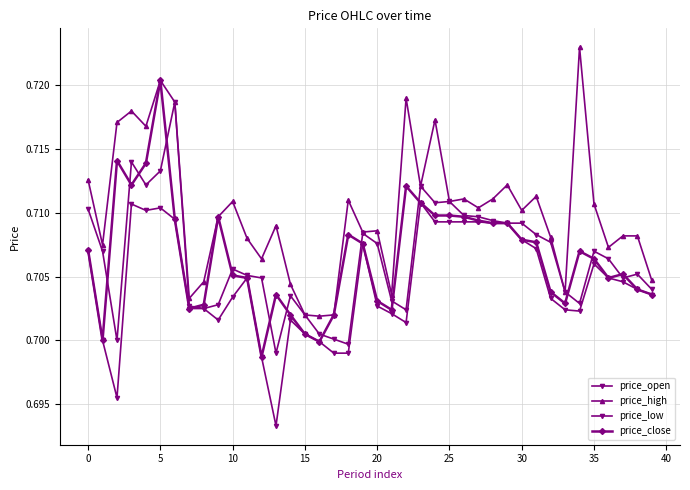

What is the maximum value for price_close?

0.7